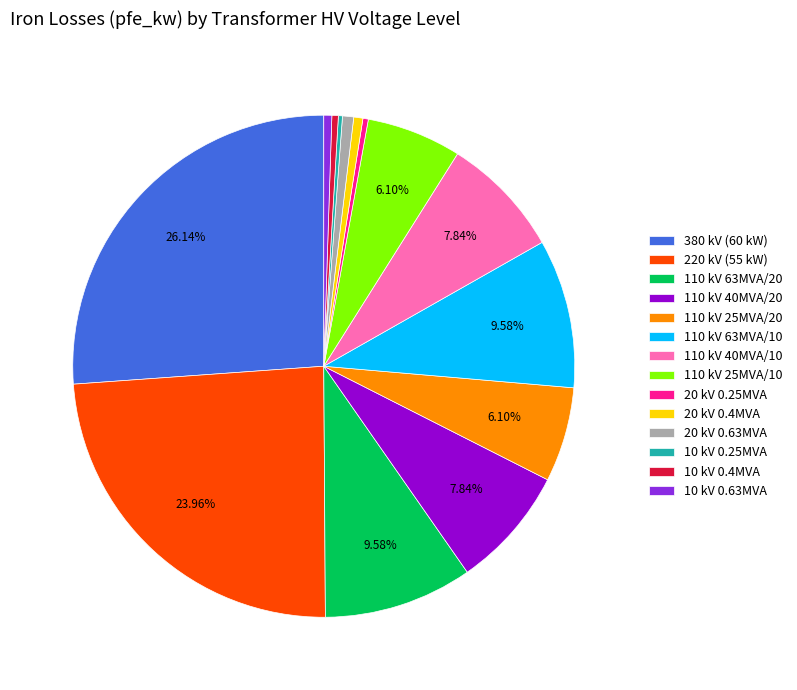

Is the sum of 110 kV 63MVA/20 and 20 kV 0.25MVA greater than half?

No